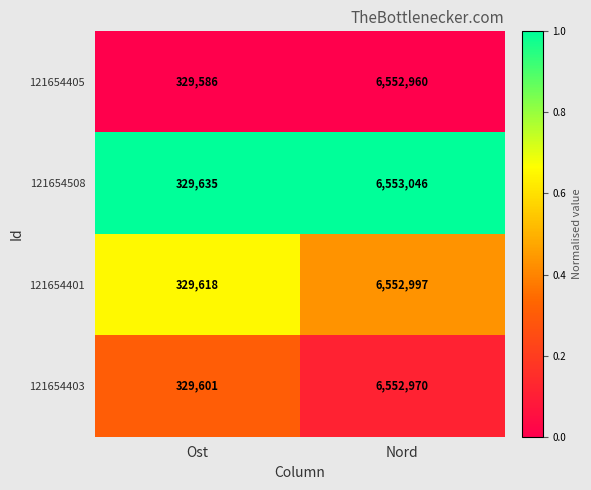

What is the sum of all 121654403 values?

6882571